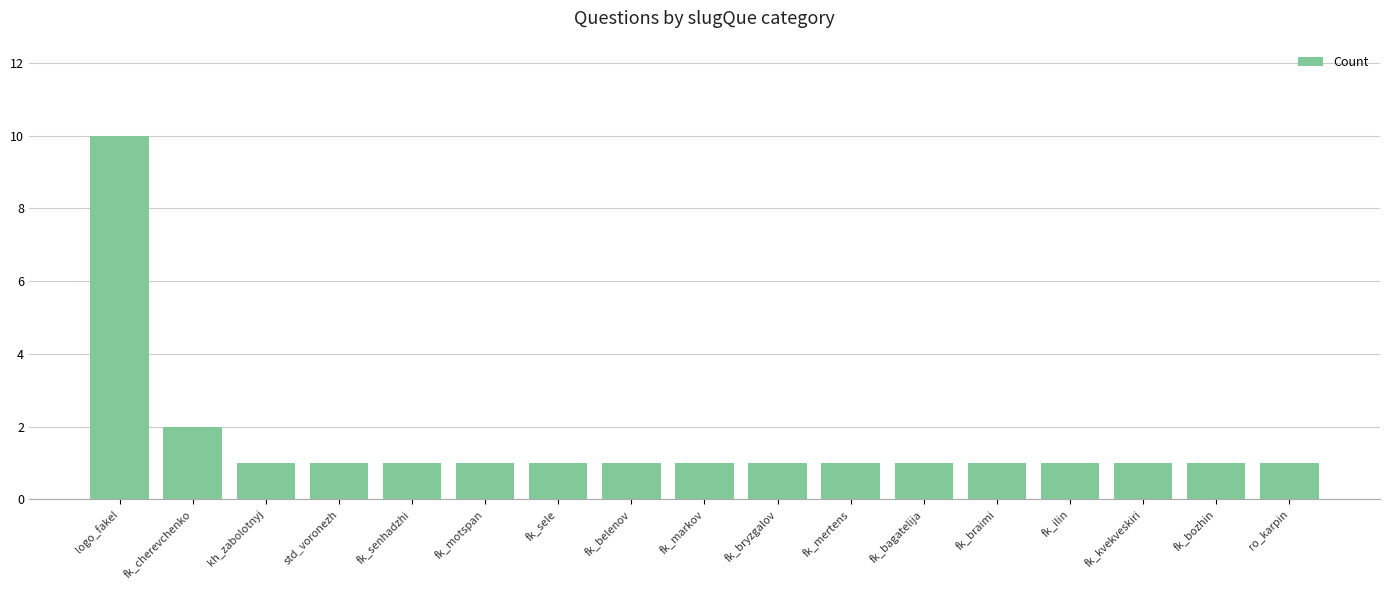

Approximately how many times larger is the value at fk_markov compared to fk_sele?

1.0